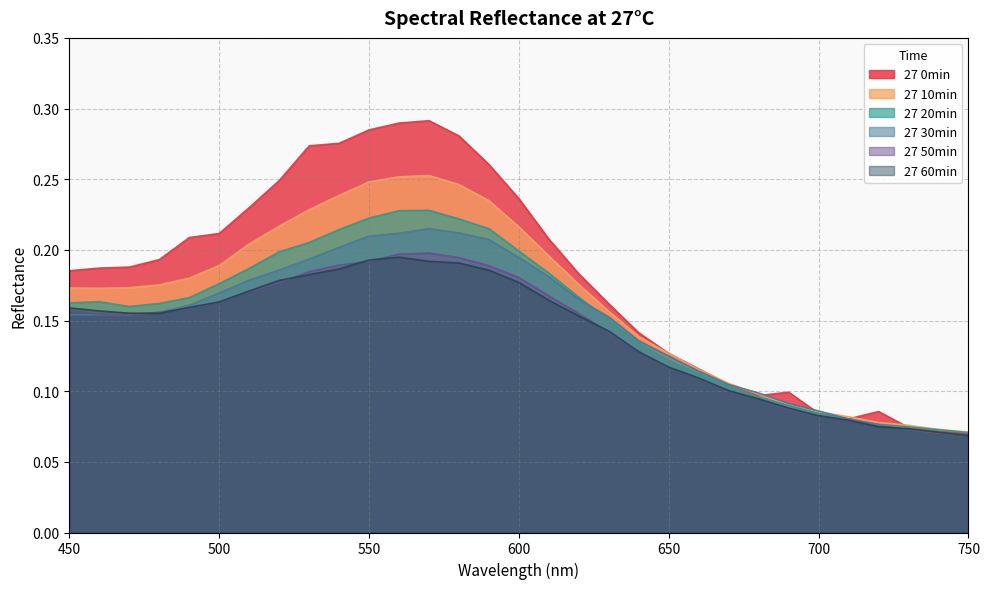

How many lines are shown in the chart?

6